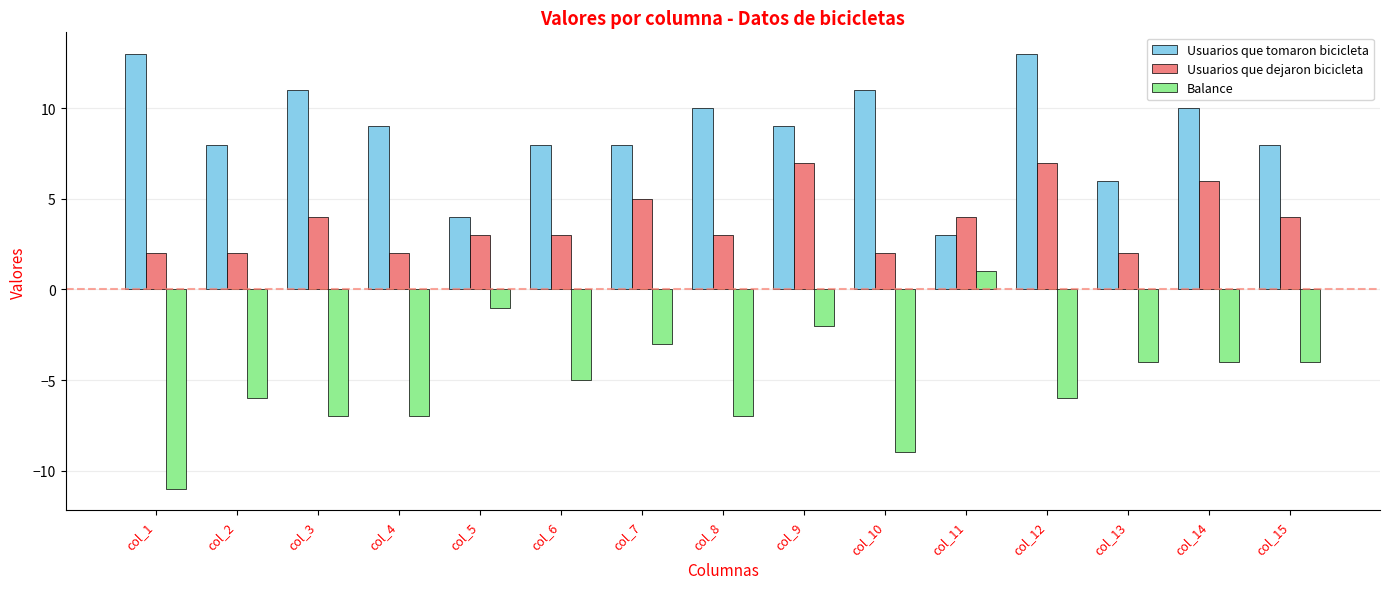

Count the number of data series in this chart.

3